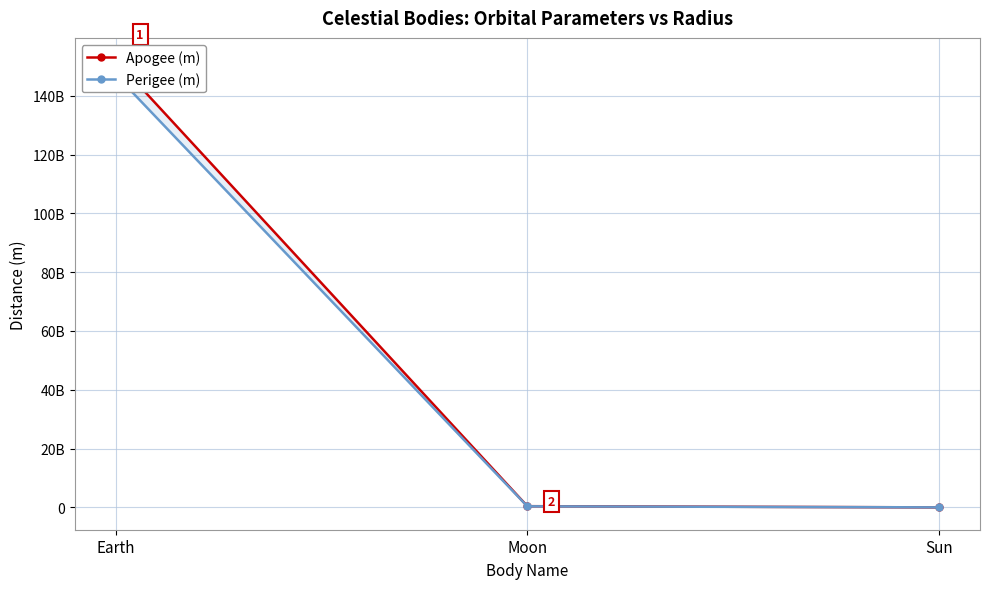

Reading left to right, extract all data points from this chart.

Apogee (m): 152100000000	405400000	0
Perigee (m): 147100000000	363230000	0